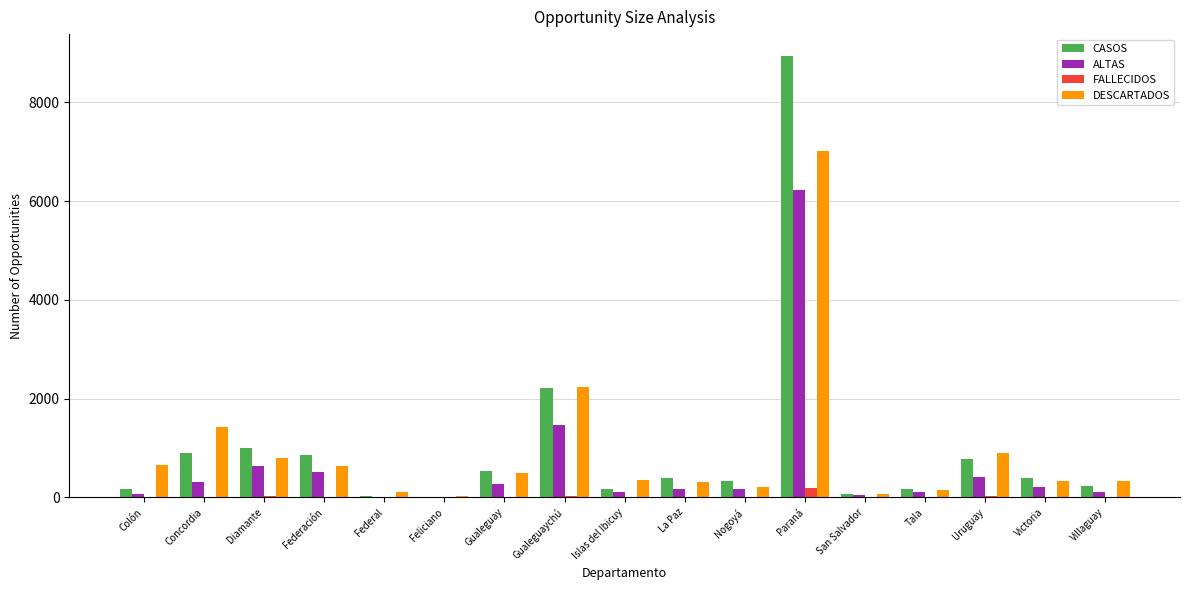

Which series has the widest spread of values?

CASOS